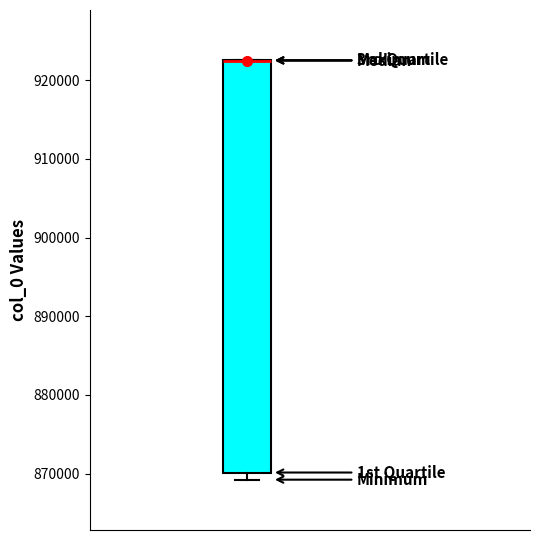

Where is the upper edge of the box on the y-axis? The values are not printed on the chart, so give them approximately, as read against the axis.

923000